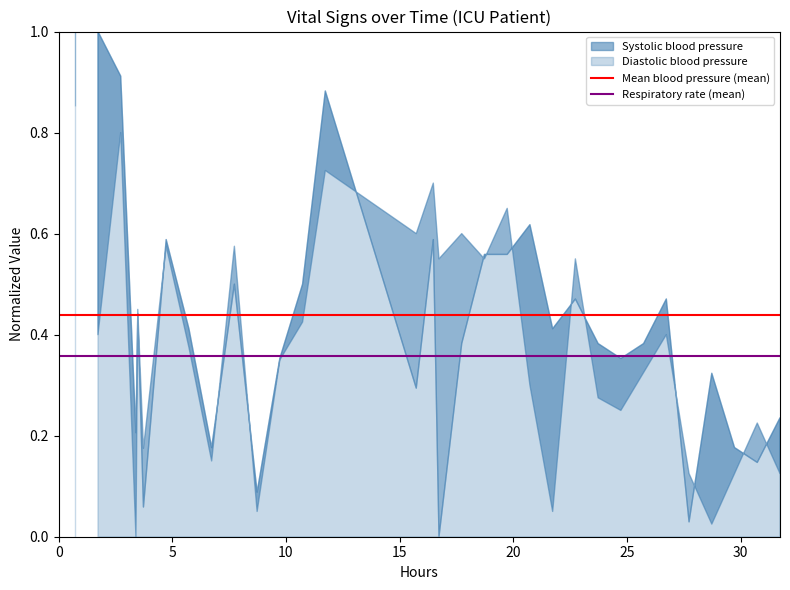

The Respiratory rate (mean) series shows 0.5 at 0. True or false?

False